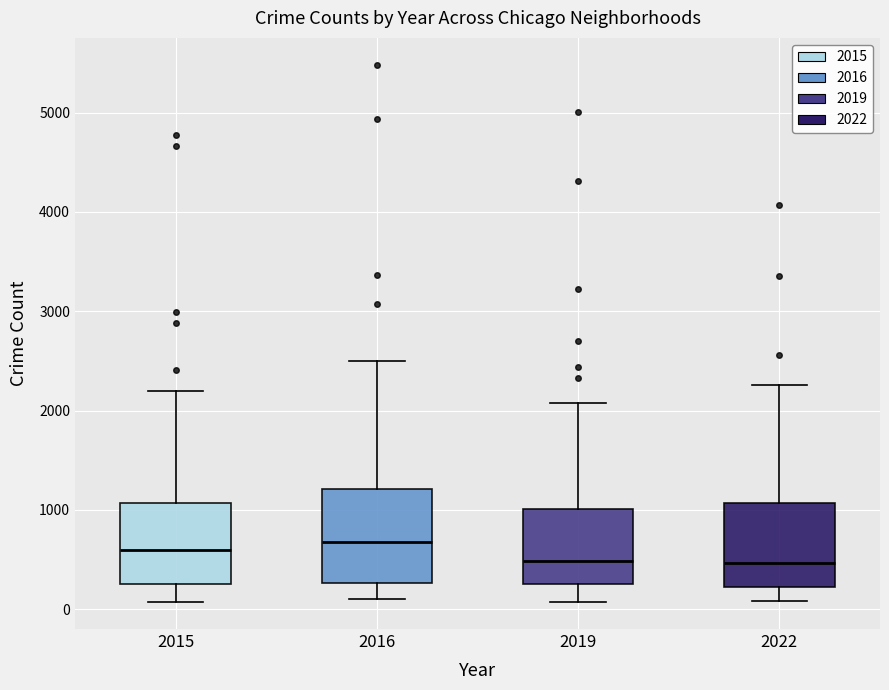

Where does the upper whisker of the box at x = 2016 end on the y-axis? The values are not printed on the chart, so give them approximately, as read against the axis.

2500